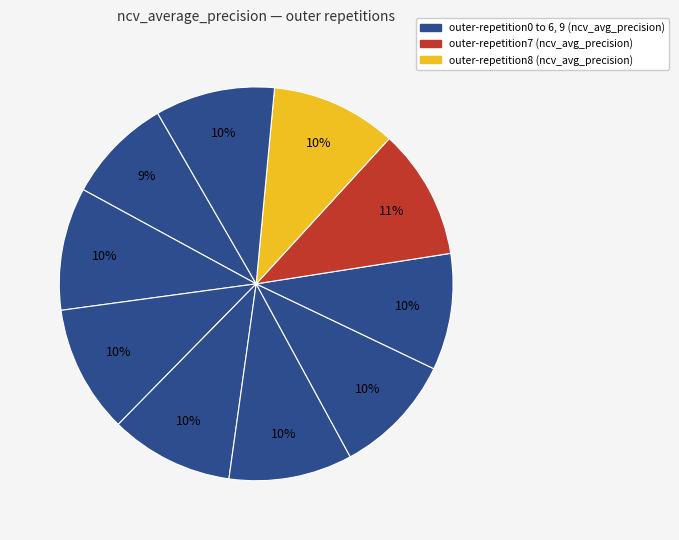

Count the number of slices in the pie.

10